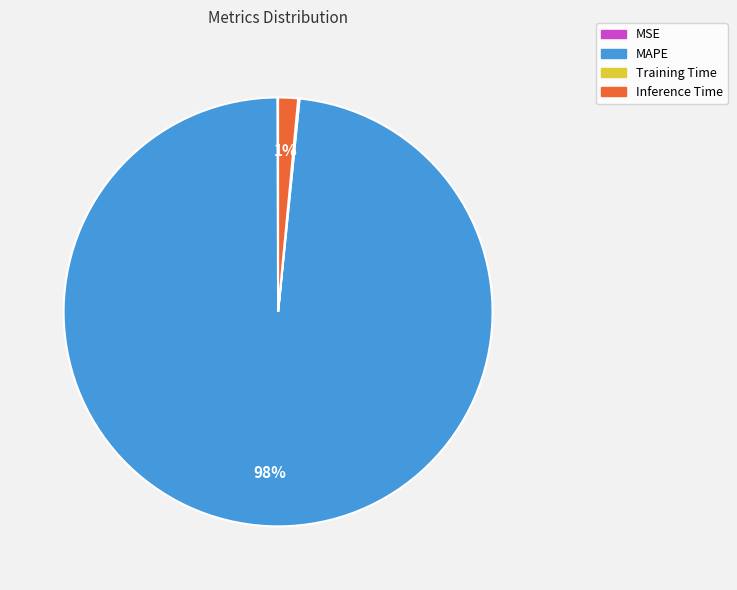

The MAPE slice represents 84% of the pie. True or false?

False